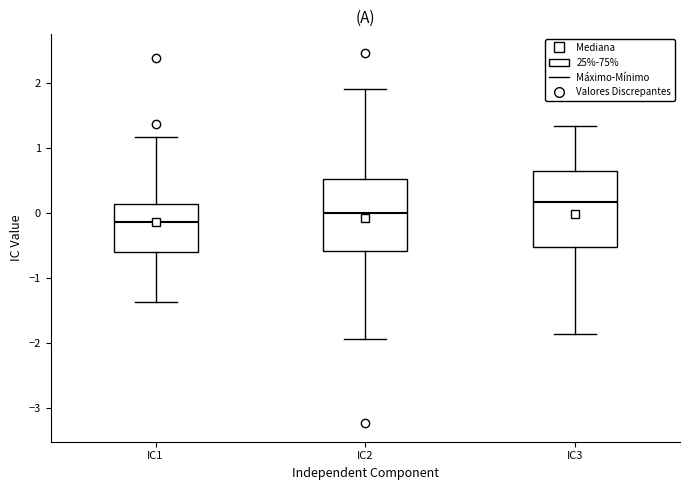

Reading left to right, transcribe this box plot: for each box, give where its median line is, the range the box spans, and where its two whiskers end, as read against the y-axis. The values are not printed on the chart, so give them approximately, as read against the axis.

IC1: median -0.1, box -0.6 to 0.1, whiskers -1.4 to 1.2
IC2: median 0.0, box -0.6 to 0.5, whiskers -1.9 to 1.9
IC3: median 0.2, box -0.5 to 0.6, whiskers -1.9 to 1.3